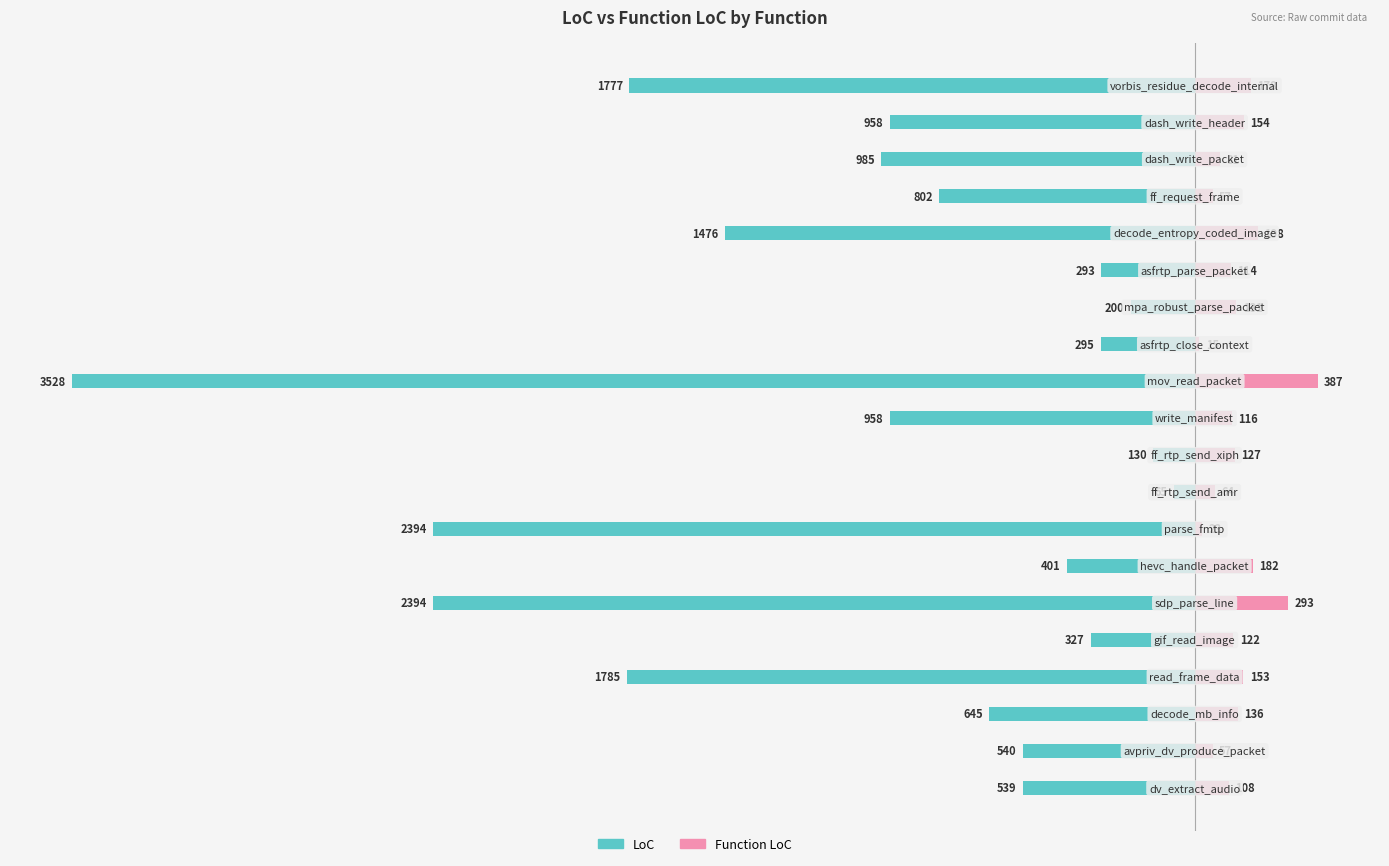

What is the difference between the maximum and minimum values in the LoC series?

3463